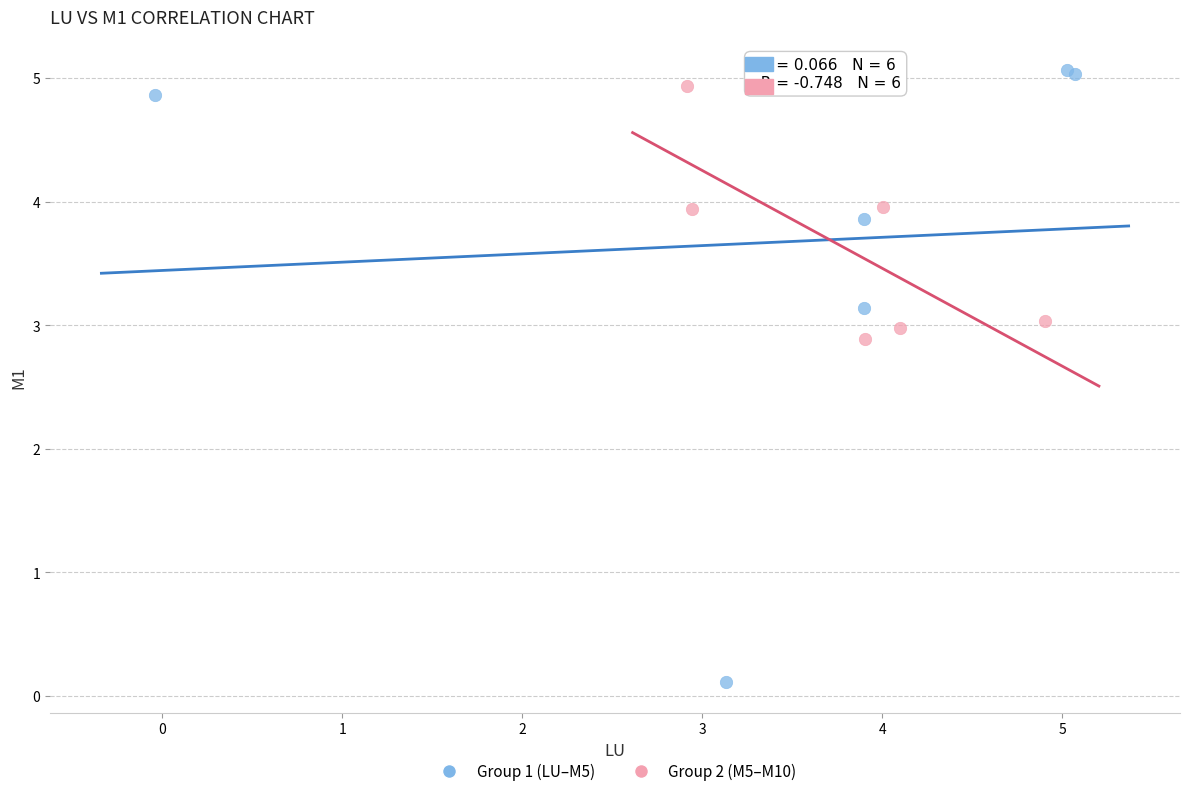

Which series has the largest Y range (max minus min)?

Group 1 (LU–M5)